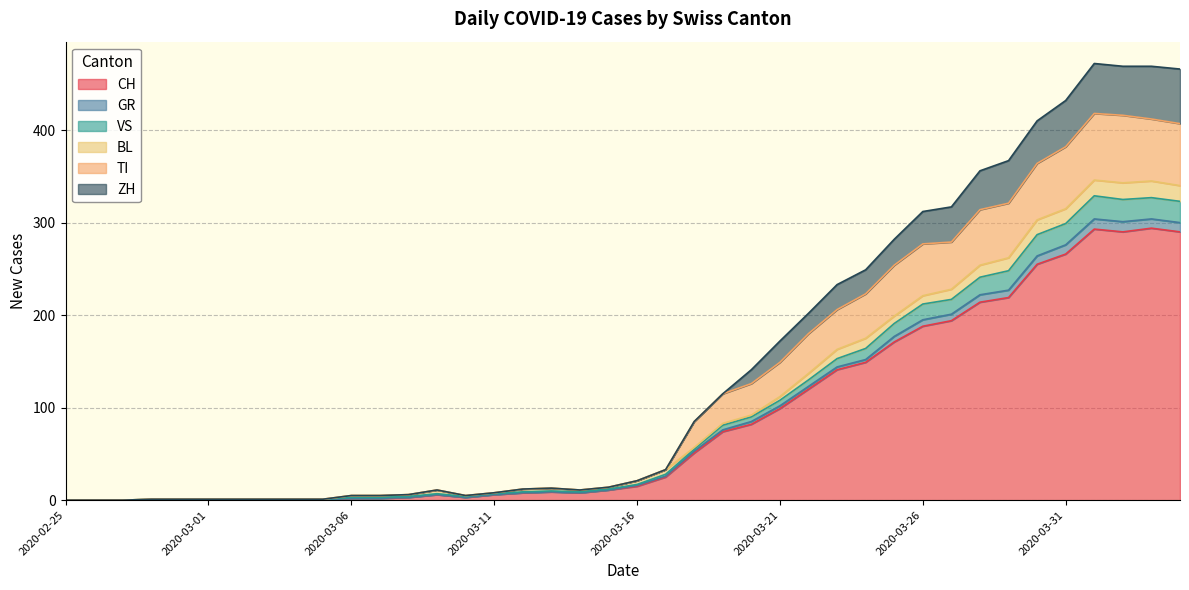

What is the highest value of the CH series?

294